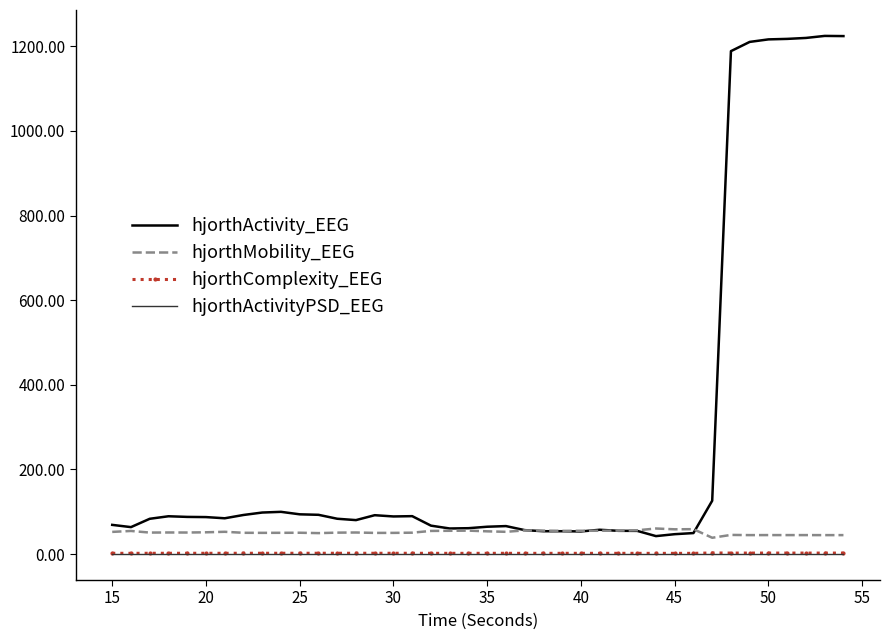

Which series has the largest range (max minus min)?

hjorthActivity_EEG